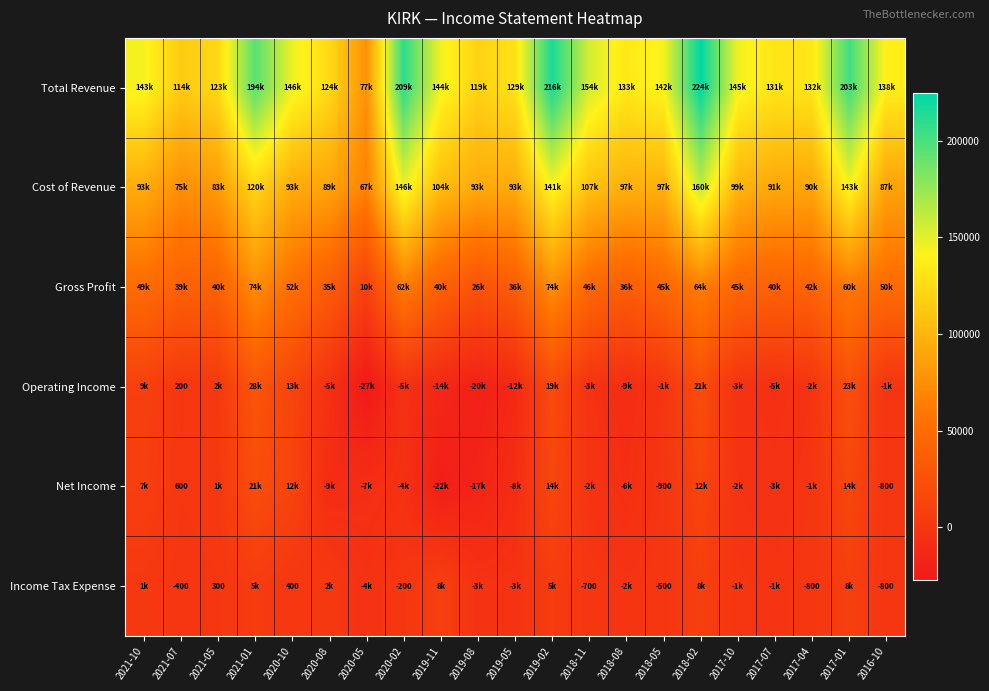

At which category does the chart reach its minimum across all series?

2020-05